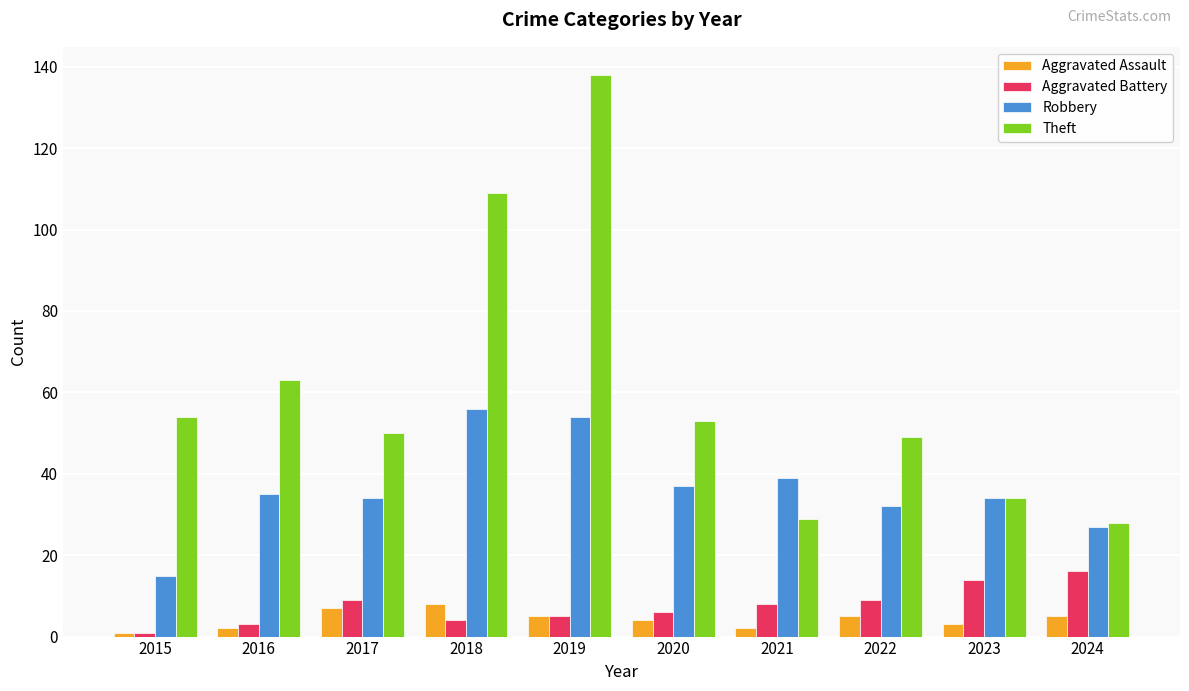

Reading left to right, what are all the values shown in this chart?

Aggravated Assault: 2015=1	2016=2	2017=7	2018=8	2019=5	2020=4	2021=2	2022=5	2023=3	2024=5
Aggravated Battery: 2015=1	2016=3	2017=9	2018=4	2019=5	2020=6	2021=8	2022=9	2023=14	2024=16
Robbery: 2015=15	2016=35	2017=34	2018=56	2019=54	2020=37	2021=39	2022=32	2023=34	2024=27
Theft: 2015=54	2016=63	2017=50	2018=109	2019=138	2020=53	2021=29	2022=49	2023=34	2024=28